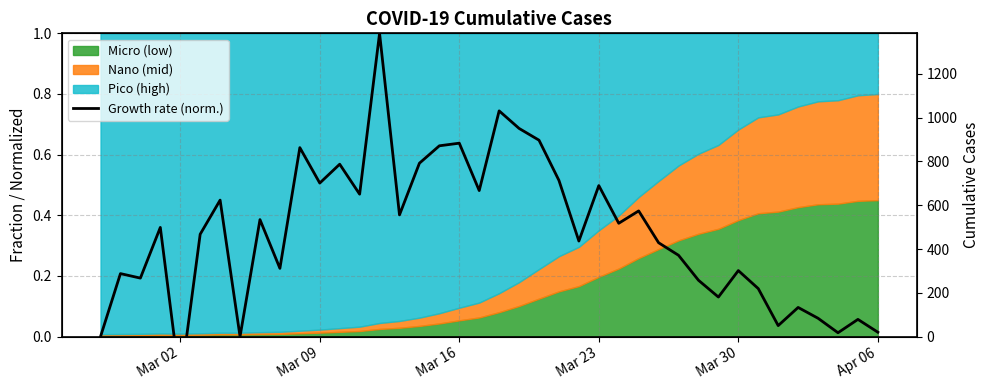

Where is the data nearest to the value 0?

Mar 02